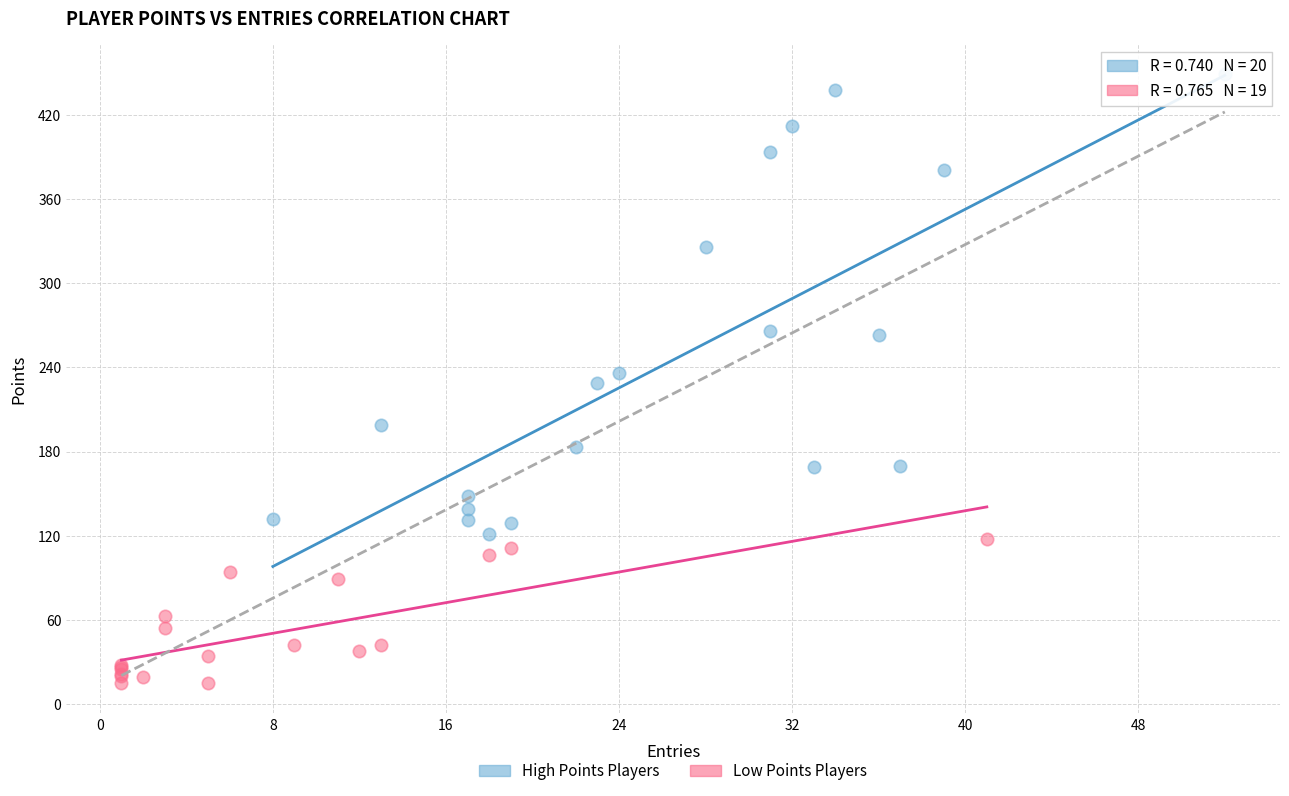

Which series has the largest Y range (max minus min)?

High Points Players